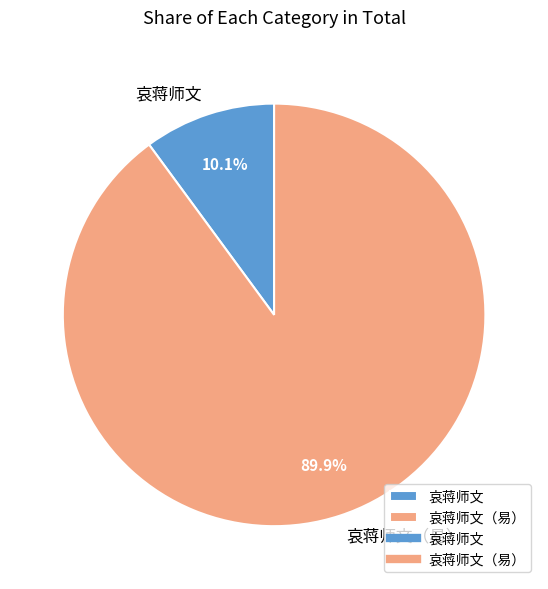

Is there a majority slice in this chart?

Yes